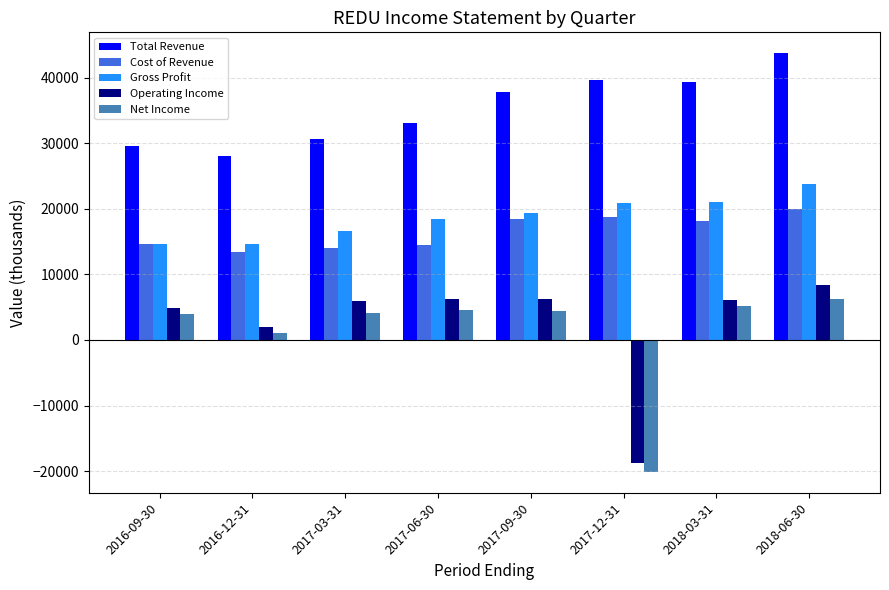

What is the difference between the second highest and second lowest values in the Operating Income series?

4300